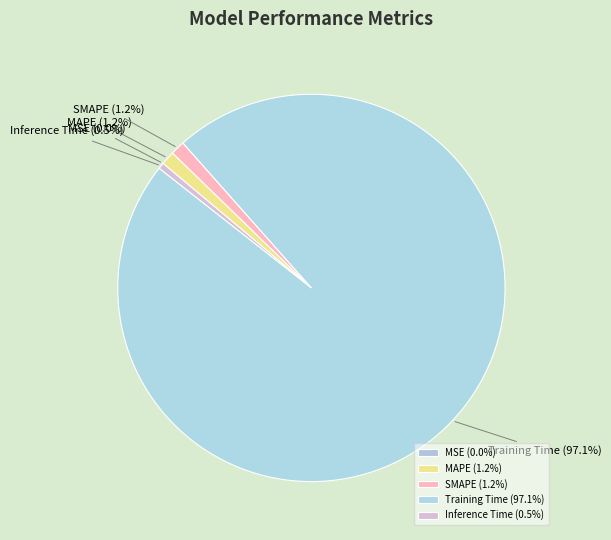

Do Inference Time and SMAPE together represent more than half of the pie?

No